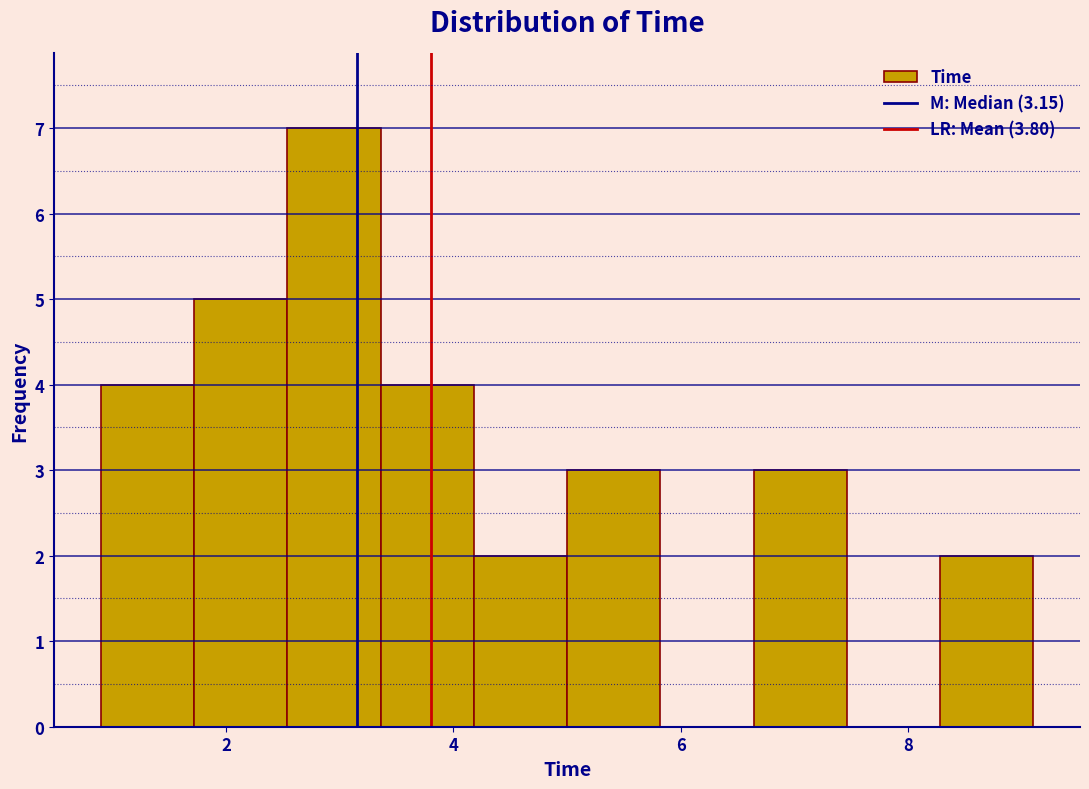

What is the height of the bar covering 3.36 to 4.18 on the x-axis? Neither the bar edges nor the heights are printed on the chart, so give them approximately, as read against the axes.

4